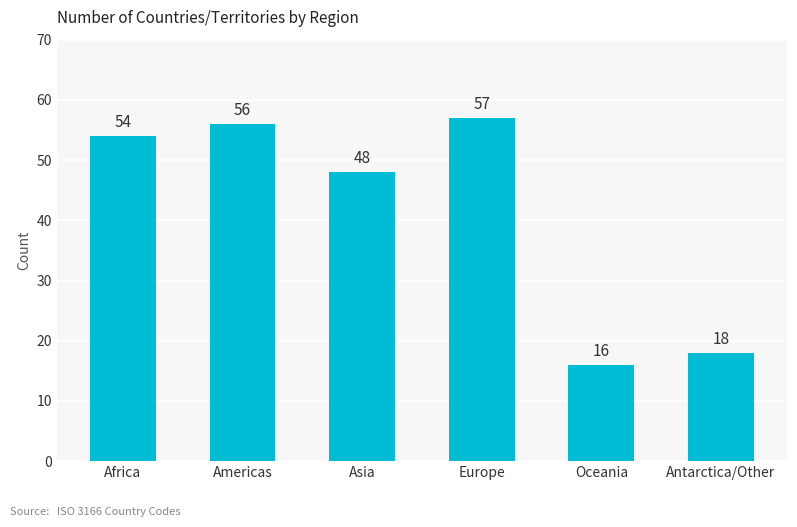

What is the label of the 1st bar from the right?

Antarctica/Other